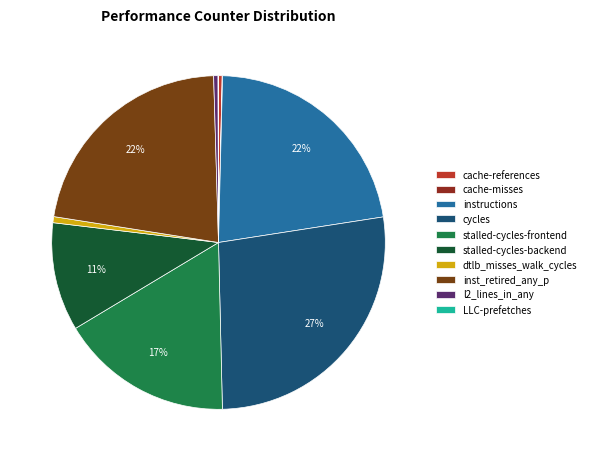

Rank the categories by value from highest to lowest.

cycles, instructions, inst_retired_any_p, stalled-cycles-frontend, stalled-cycles-backend, dtlb_misses_walk_cycles, l2_lines_in_any, cache-references, LLC-prefetches, cache-misses